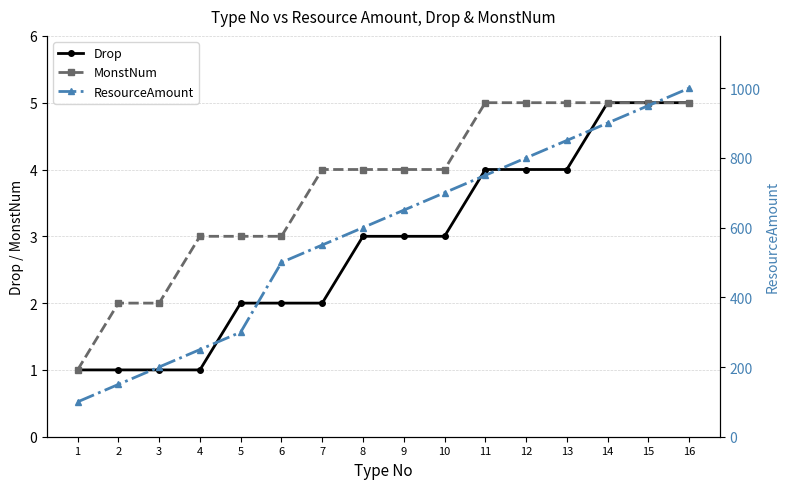

At which category is the sum across all series the highest?

16